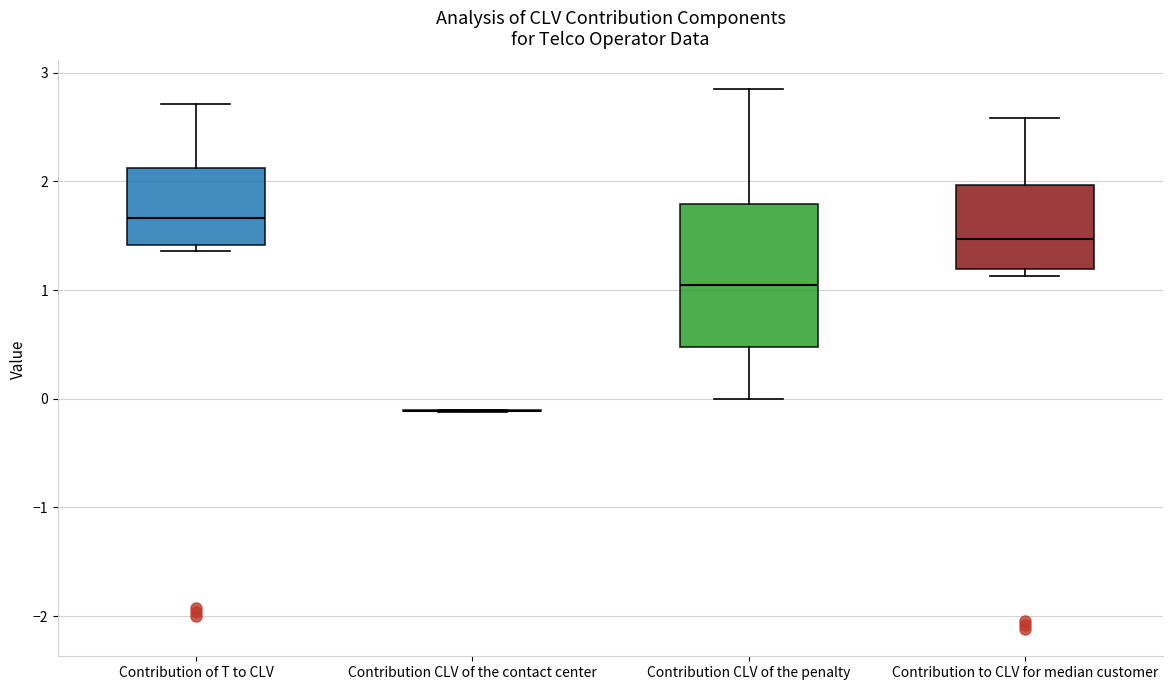

Where does the upper whisker of the box for Contribution to CLV for median customer end on the y-axis? The values are not printed on the chart, so give them approximately, as read against the axis.

2.6